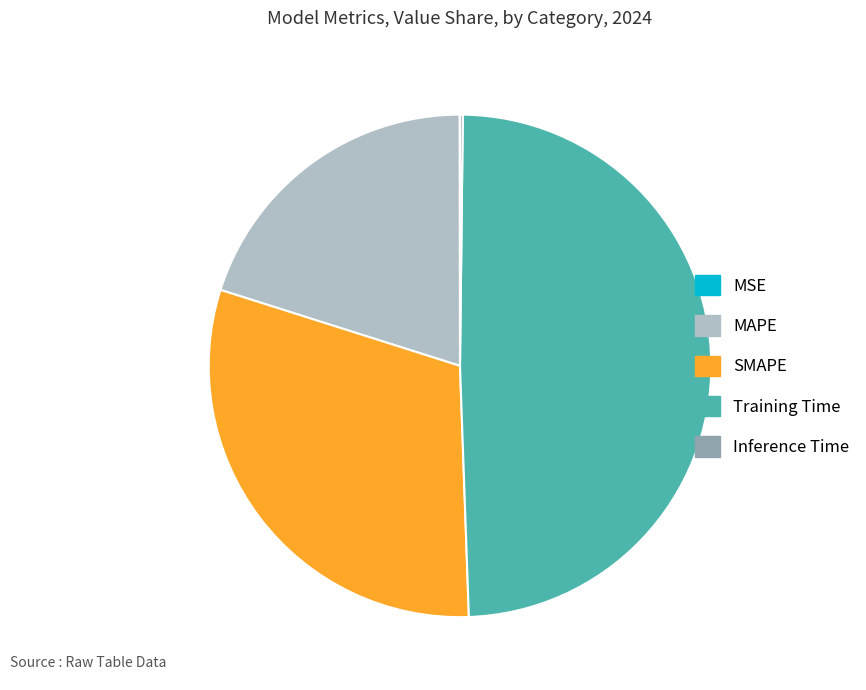

Is there any slice that represents more than half of the pie?

No